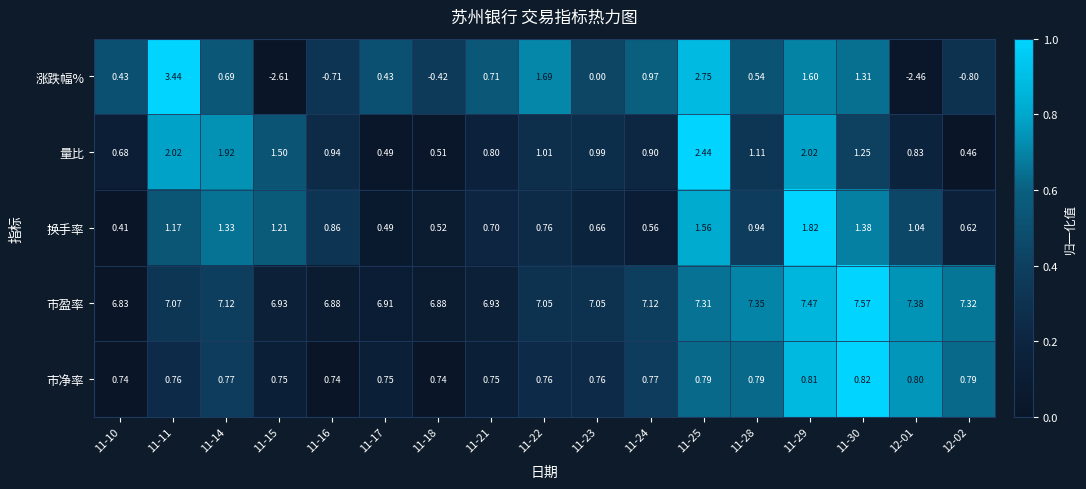

At how many categories does at least one series exceed 0?

17